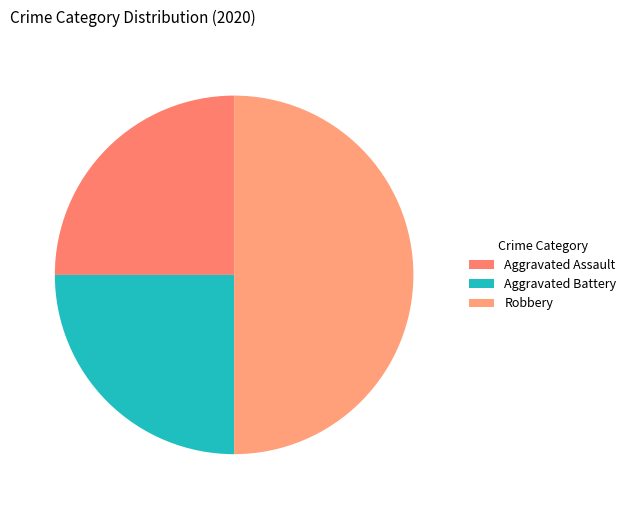

What percentage is NOT represented by Aggravated Battery?

75.0%